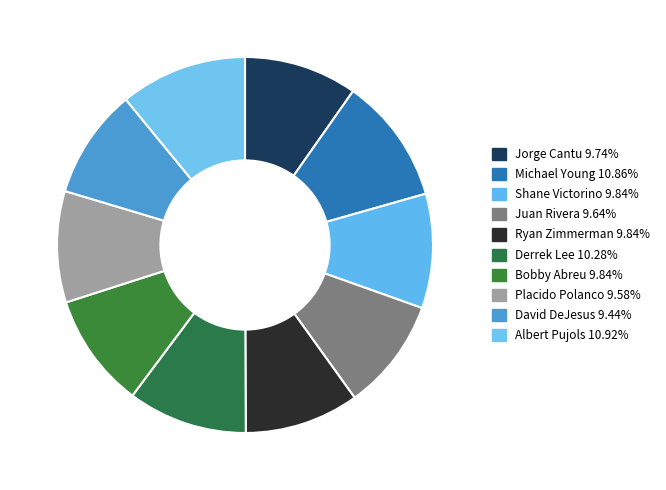

The Bobby Abreu slice represents 10% of the pie. True or false?

True